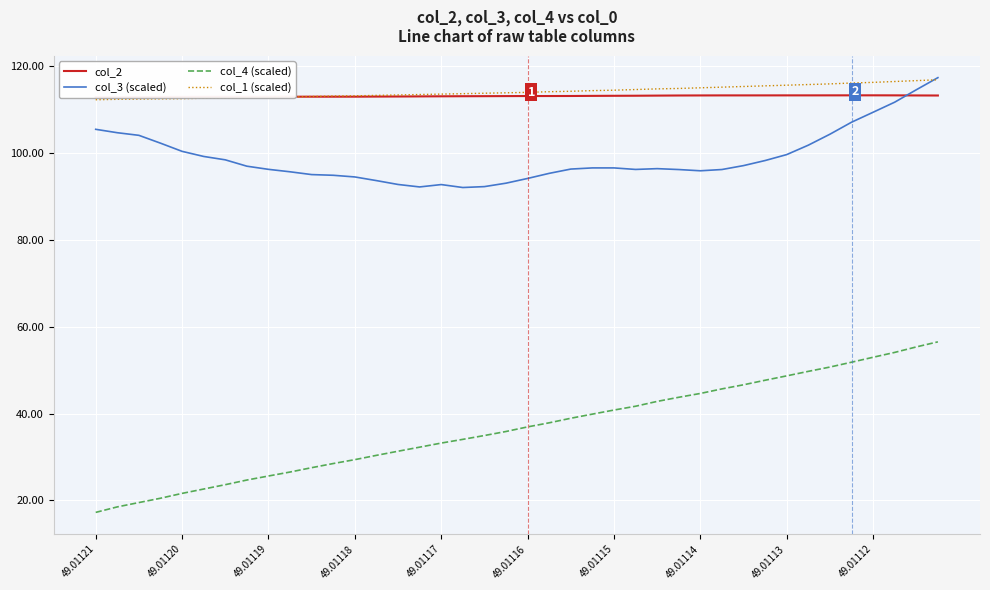

Reading right to left, transcribe all the data shown in this chart.

col_2: 113.2	113.2	113.3	113.3	113.3	113.3	113.3	113.3	113.3	113.3	113.3	113.2	113.2	113.2	113.2	113.2	113.1	113.1	113.1	113.1	113.1	113.1	113.1	113.0	113.0	113.0	113.0	113.0	113.0	113.0	113.0	112.9	112.9	112.9	112.9	112.9	112.9	112.9	112.8	112.8
col_3 (scaled): 117.3	114.5	111.7	109.4	107.1	104.3	101.8	99.6	98.3	97.1	96.2	95.9	96.2	96.4	96.2	96.6	96.6	96.3	95.3	94.1	93.0	92.3	92.0	92.7	92.2	92.7	93.6	94.5	94.9	95.0	95.7	96.2	97.0	98.4	99.2	100.4	102.3	104.1	104.7	105.4
col_4 (scaled): 56.5	55.3	54.1	53.0	51.8	50.7	49.7	48.7	47.7	46.6	45.7	44.6	43.7	42.8	41.7	40.8	39.9	38.9	37.9	36.9	35.9	34.9	34.1	33.2	32.3	31.3	30.4	29.4	28.5	27.5	26.5	25.6	24.7	23.6	22.6	21.6	20.5	19.5	18.5	17.2
col_1 (scaled): 116.8	116.7	116.4	116.2	116.1	115.9	115.7	115.6	115.4	115.3	115.1	115.0	114.8	114.8	114.6	114.4	114.3	114.2	114.1	113.9	113.8	113.7	113.6	113.5	113.5	113.4	113.2	113.1	113.1	113.0	112.9	112.9	112.8	112.6	112.6	112.5	112.4	112.4	112.3	112.3